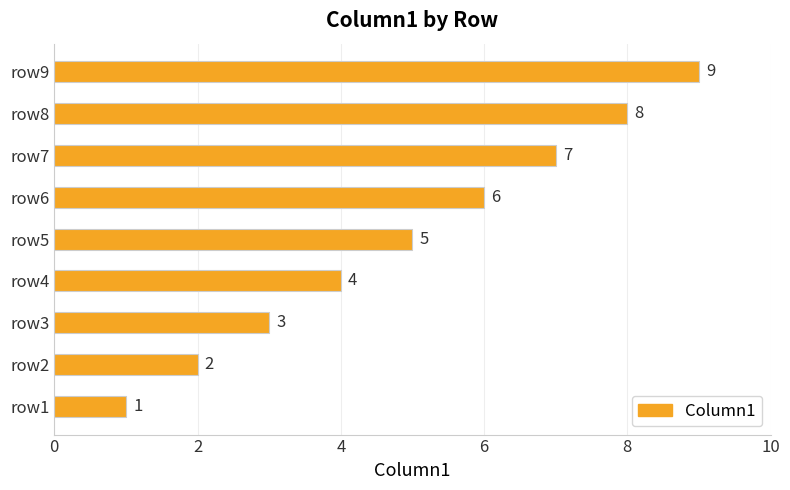

How many values are below 5?

4